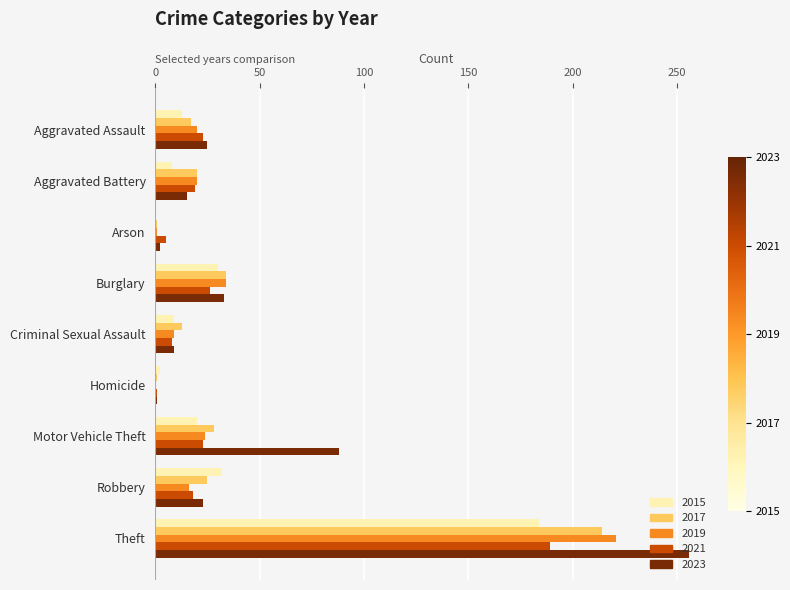

Is it true that 2023 equals 2 at Arson?

True